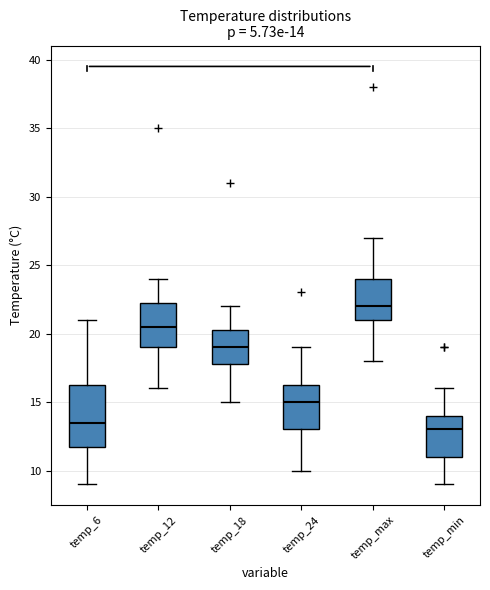

Which box's median line is the highest?

temp_max